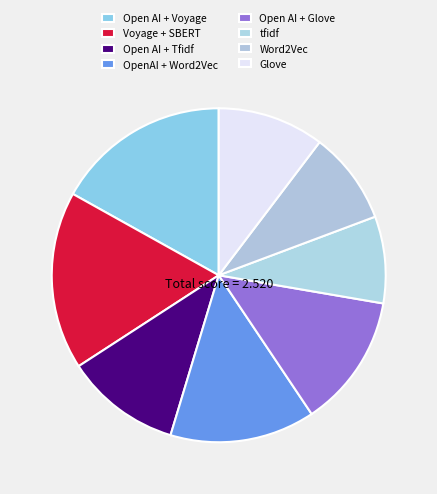

How many segments does this pie chart have?

8